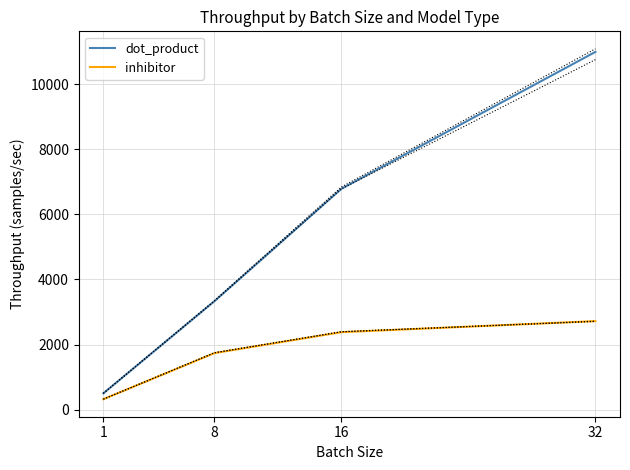

At 16, list the series in order from largest to smallest.

dot_product, inhibitor